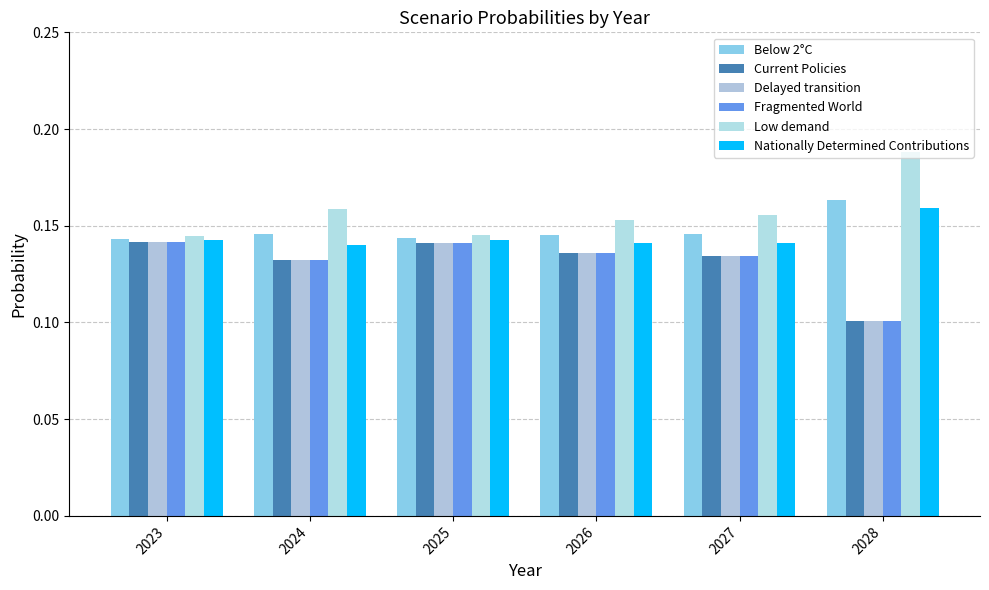

Reading left to right, extract all data points from this chart.

Below 2°C: 2023=0.1	2024=0.1	2025=0.1	2026=0.1	2027=0.1	2028=0.2
Current Policies: 2023=0.1	2024=0.1	2025=0.1	2026=0.1	2027=0.1	2028=0.1
Delayed transition: 2023=0.1	2024=0.1	2025=0.1	2026=0.1	2027=0.1	2028=0.1
Fragmented World: 2023=0.1	2024=0.1	2025=0.1	2026=0.1	2027=0.1	2028=0.1
Low demand: 2023=0.1	2024=0.2	2025=0.1	2026=0.2	2027=0.2	2028=0.2
Nationally Determined Contributions: 2023=0.1	2024=0.1	2025=0.1	2026=0.1	2027=0.1	2028=0.2